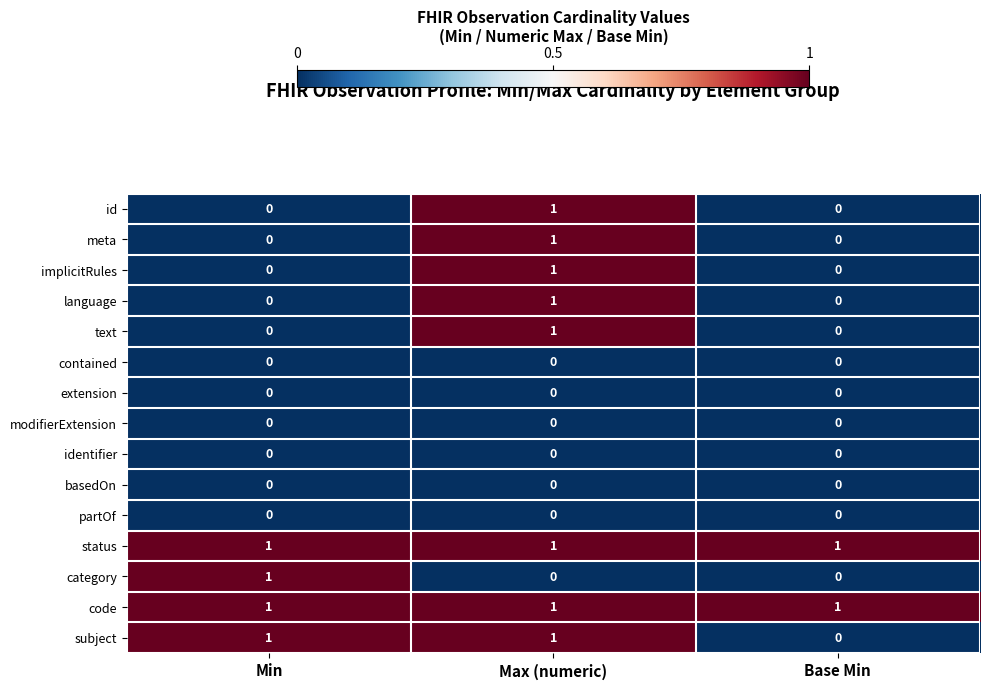

What is the spread (max minus min) of values at Max (numeric)?

1